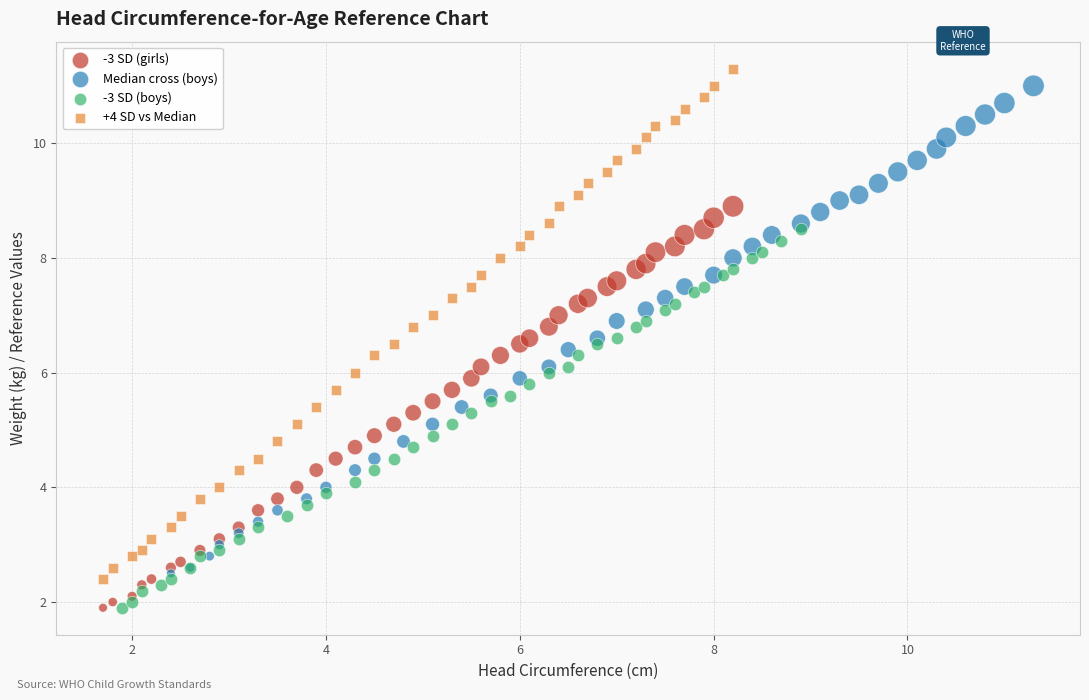

Which series has the widest spread of Y values?

+4 SD vs Median